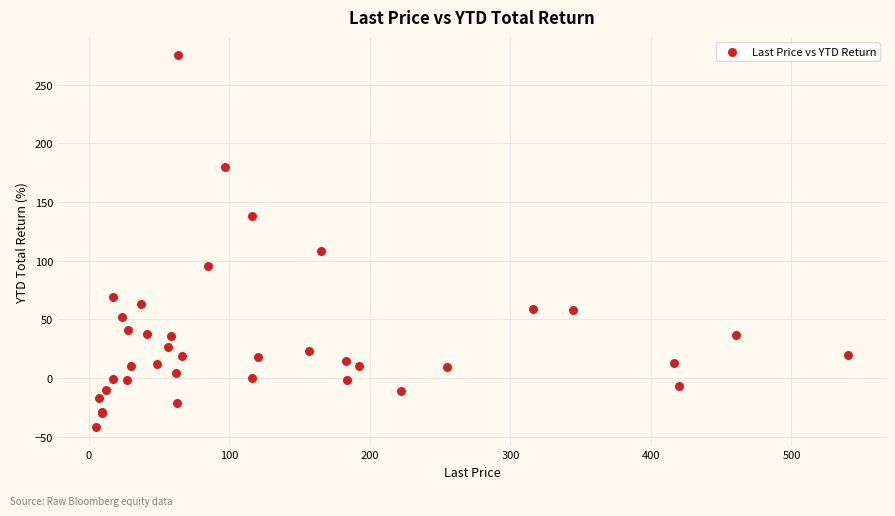

What Y value in the scatter plot is closest to 116?

108.5